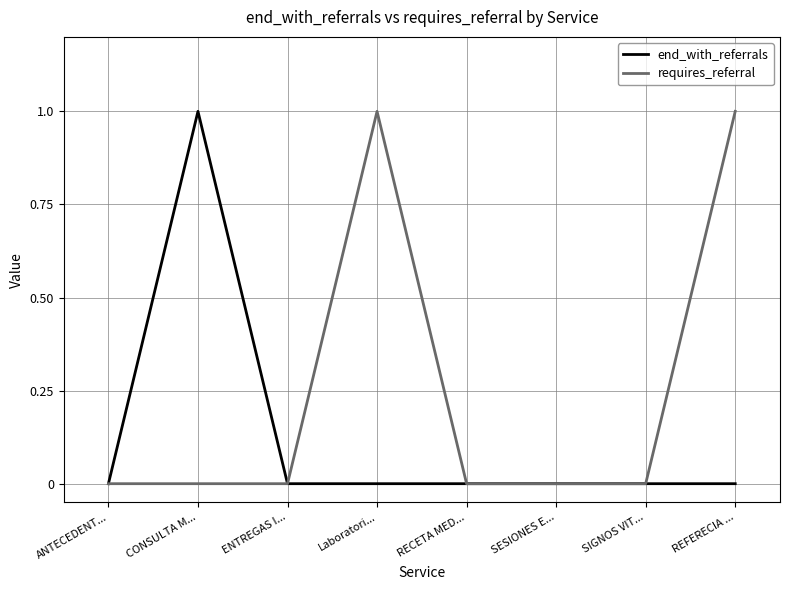

What are all the series names shown in the legend?

end_with_referrals, requires_referral